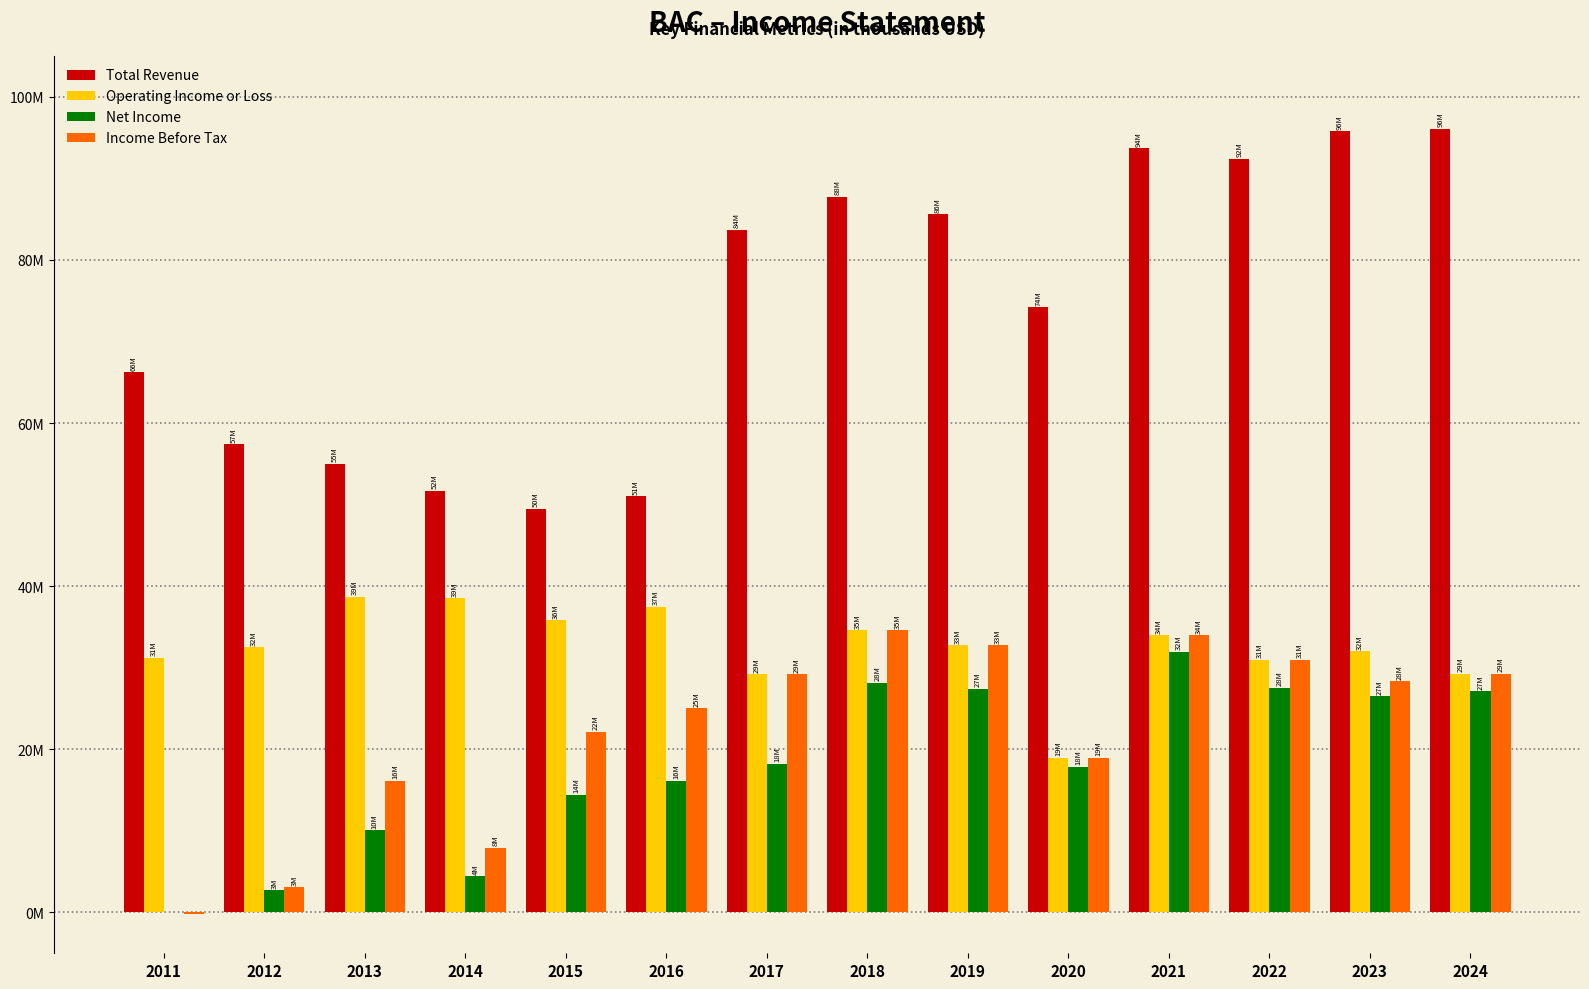

What is the difference between the highest and lowest values at 2019?

58.2